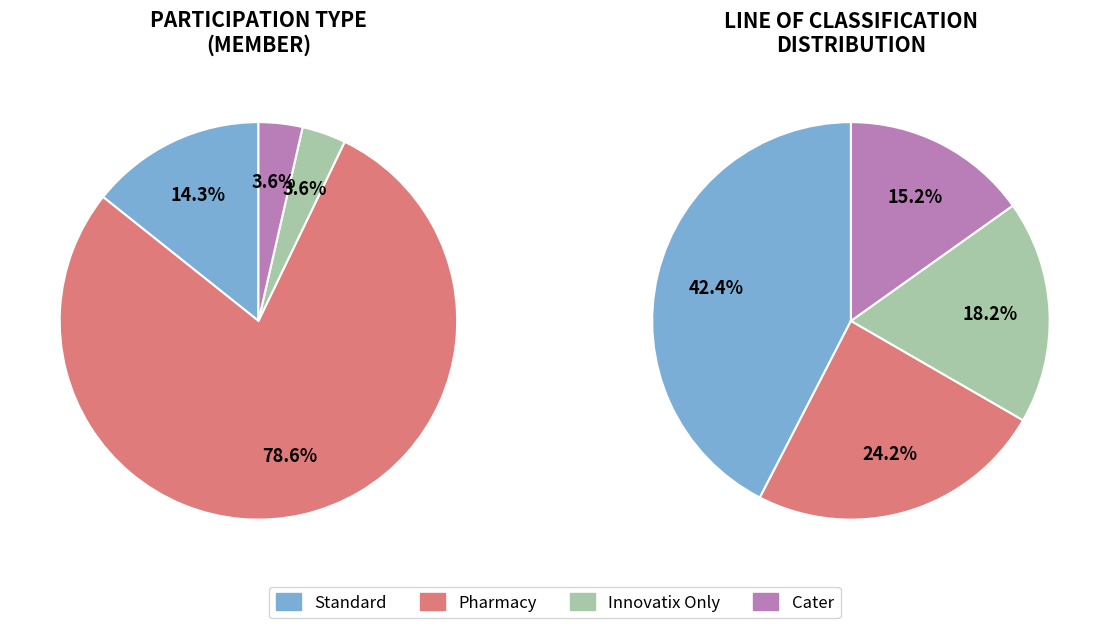

The Pharmacy slice represents 79% of the pie. True or false?

True